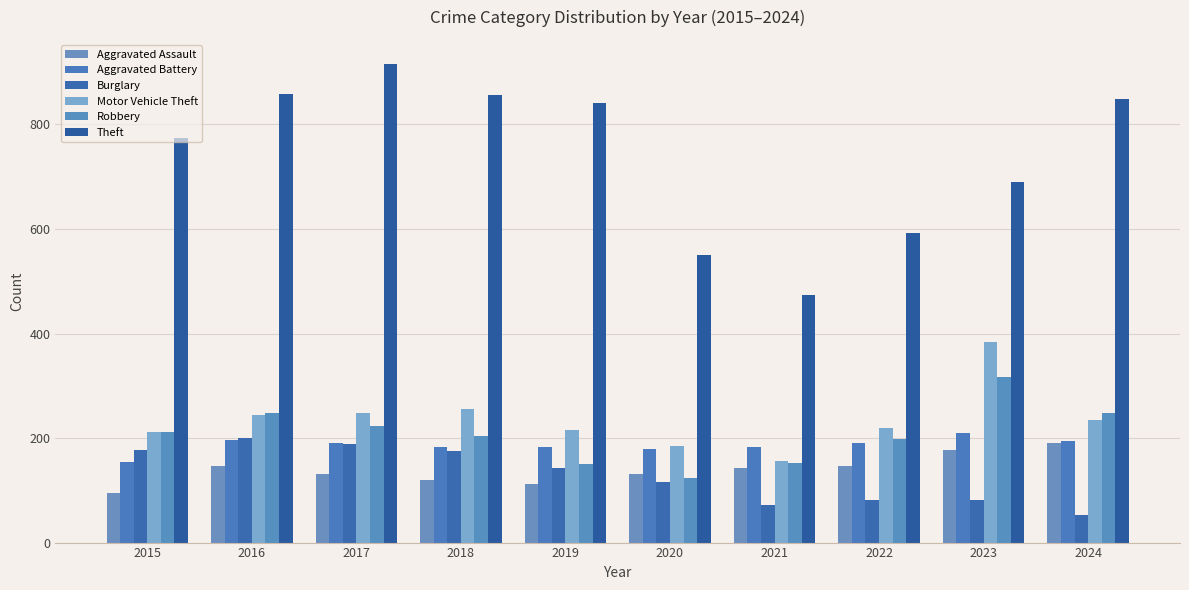

Between 2016 and 2018, which series saw the biggest shift?

Robbery